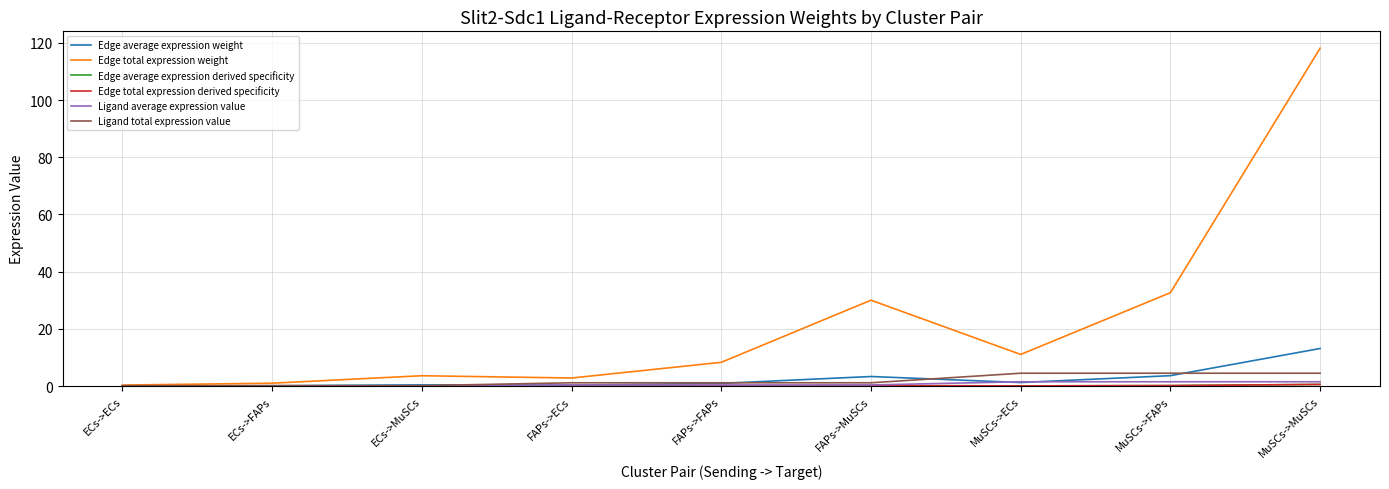

Does the chart display data point markers on the line(s)?

No